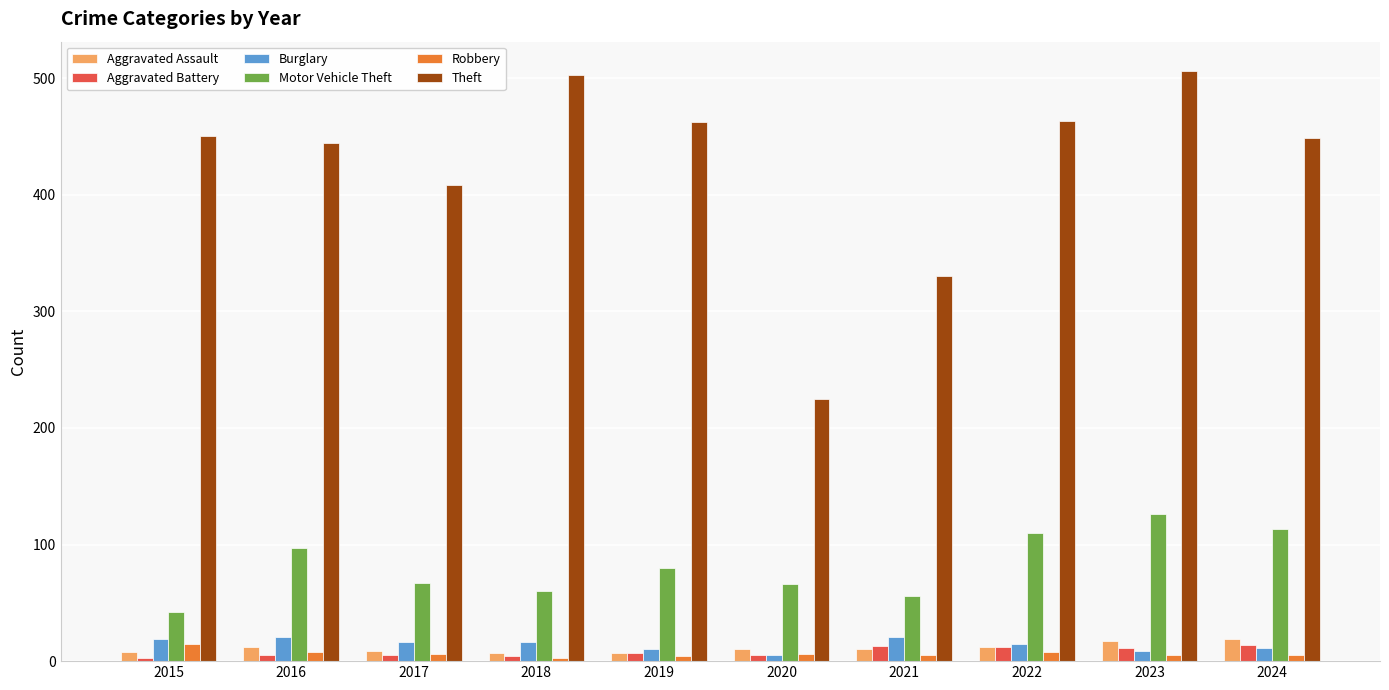

What is the average value of the Burglary series?

14